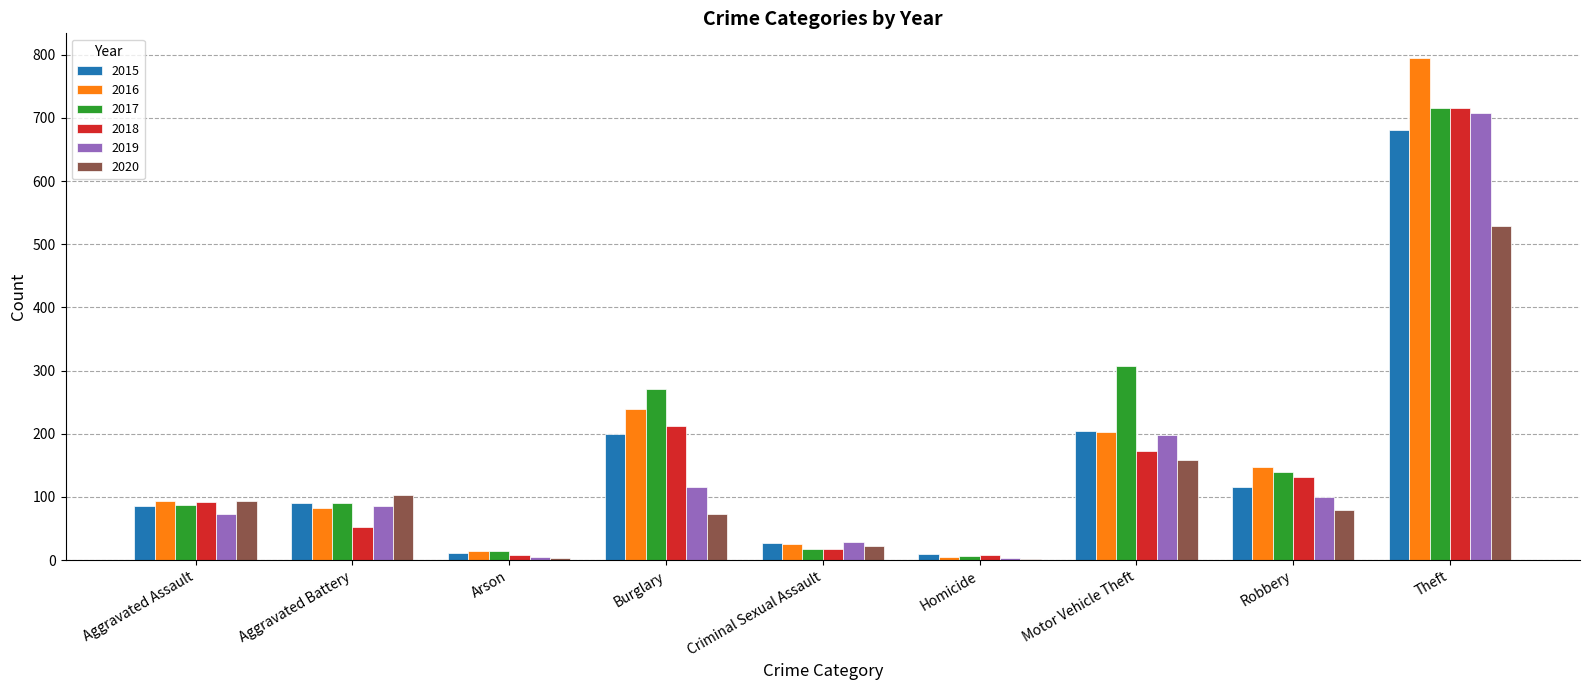

Is the value of 2015 at Theft greater than the value of 2019 at Aggravated Battery?

Yes